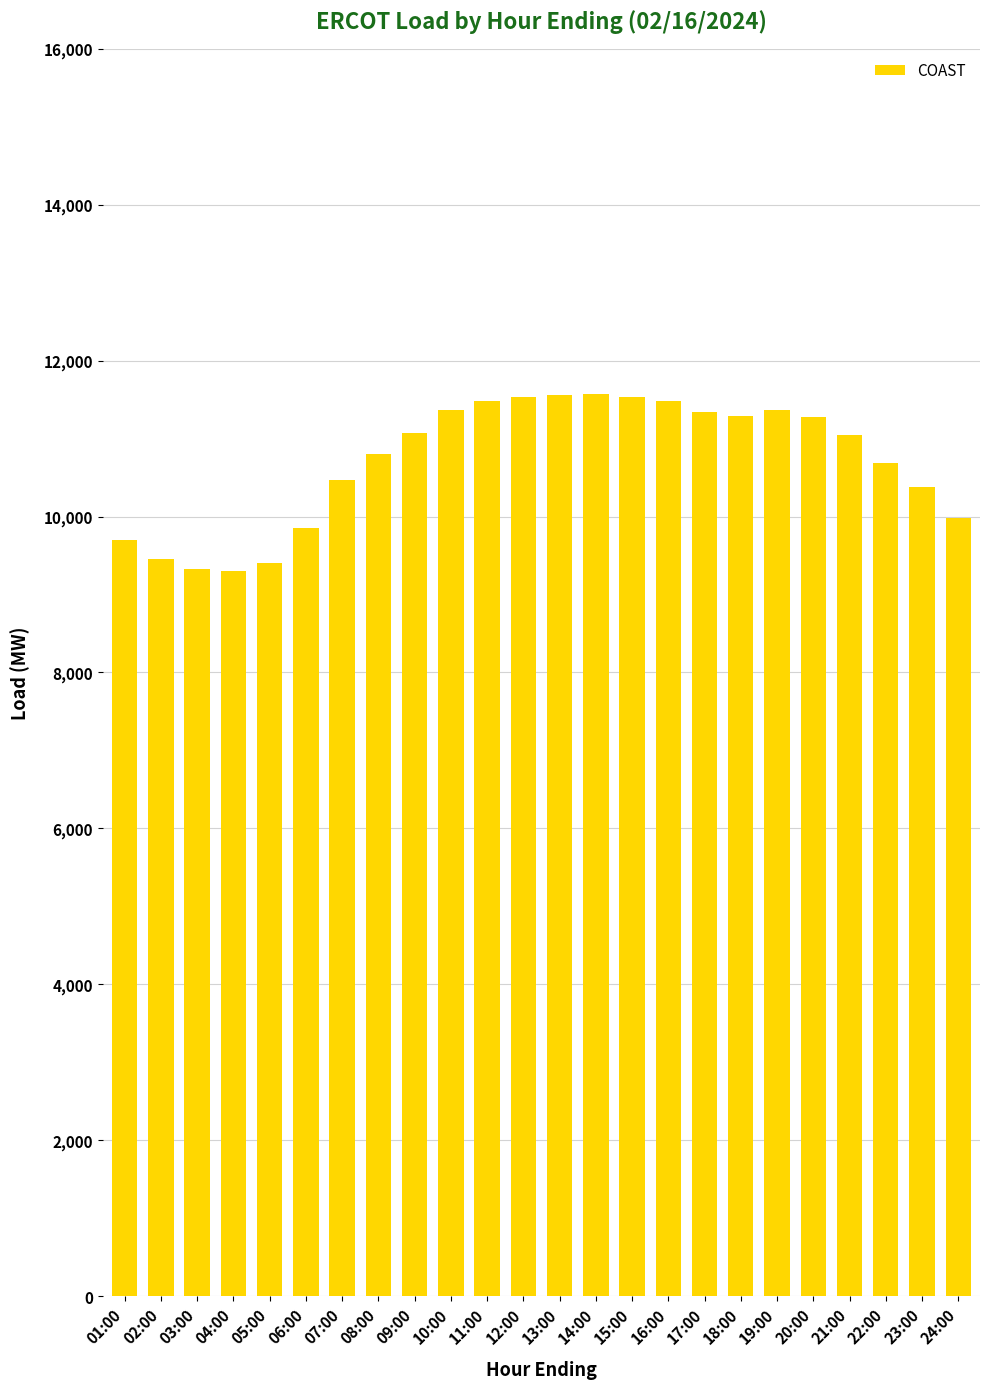

The value at 13:00 is 16802.5. True or false?

False